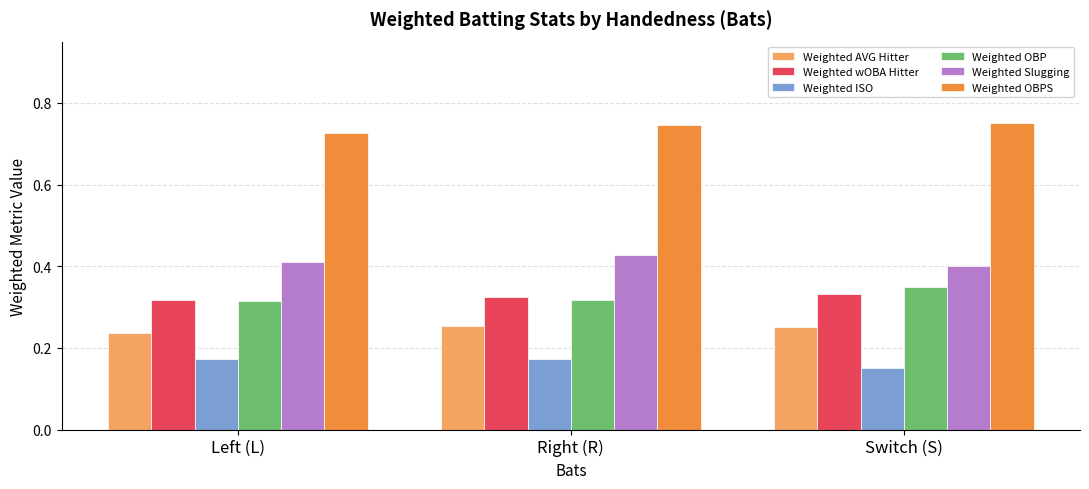

At which category does the chart reach its minimum across all series?

Switch (S)